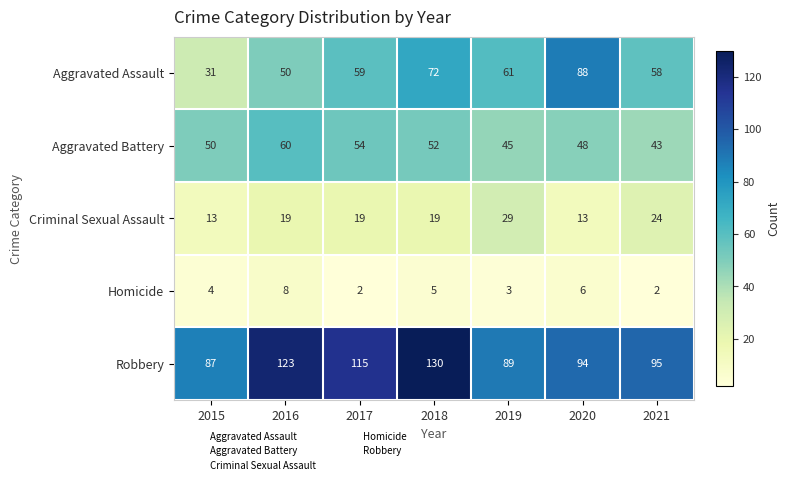

At which label is Homicide closest to 5?

2018